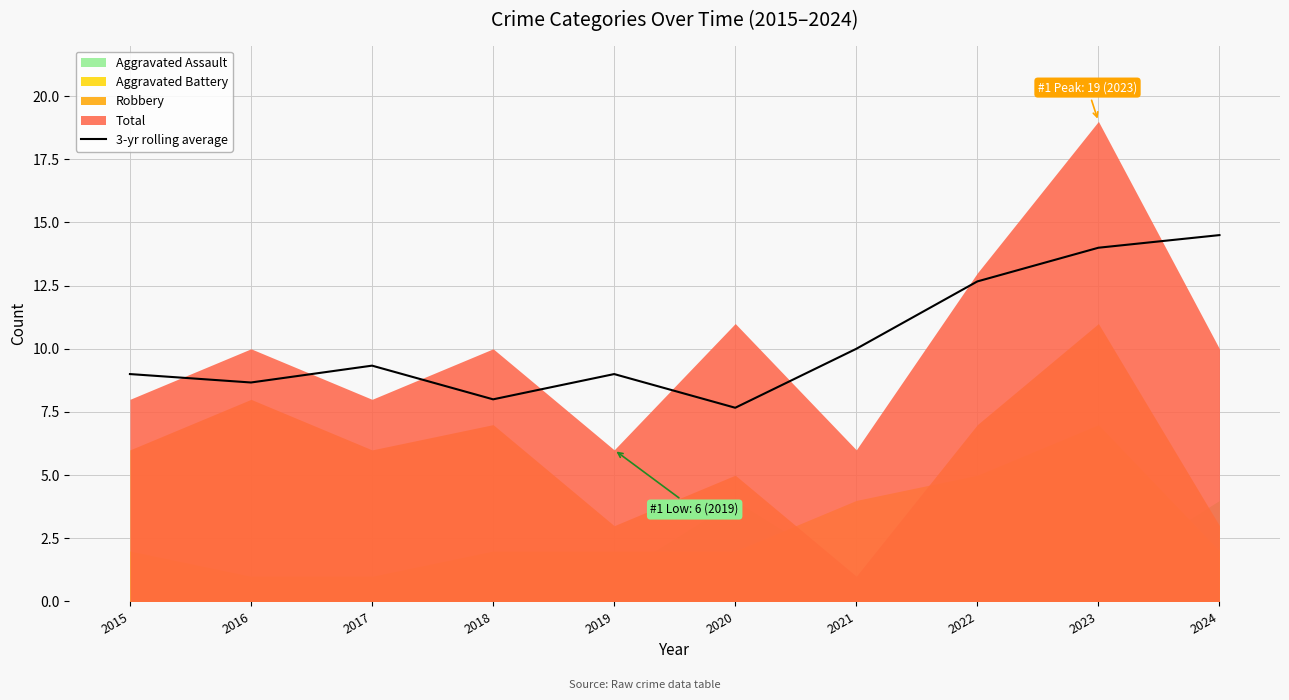

Where is the first local maximum?

2017